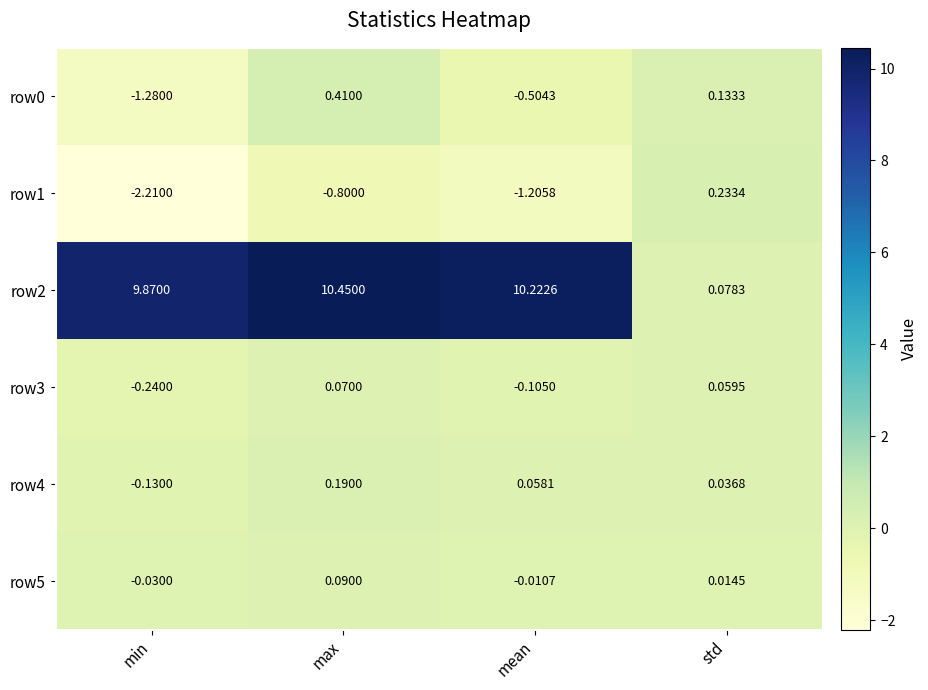

How many values in the row4 series are below 0?

1